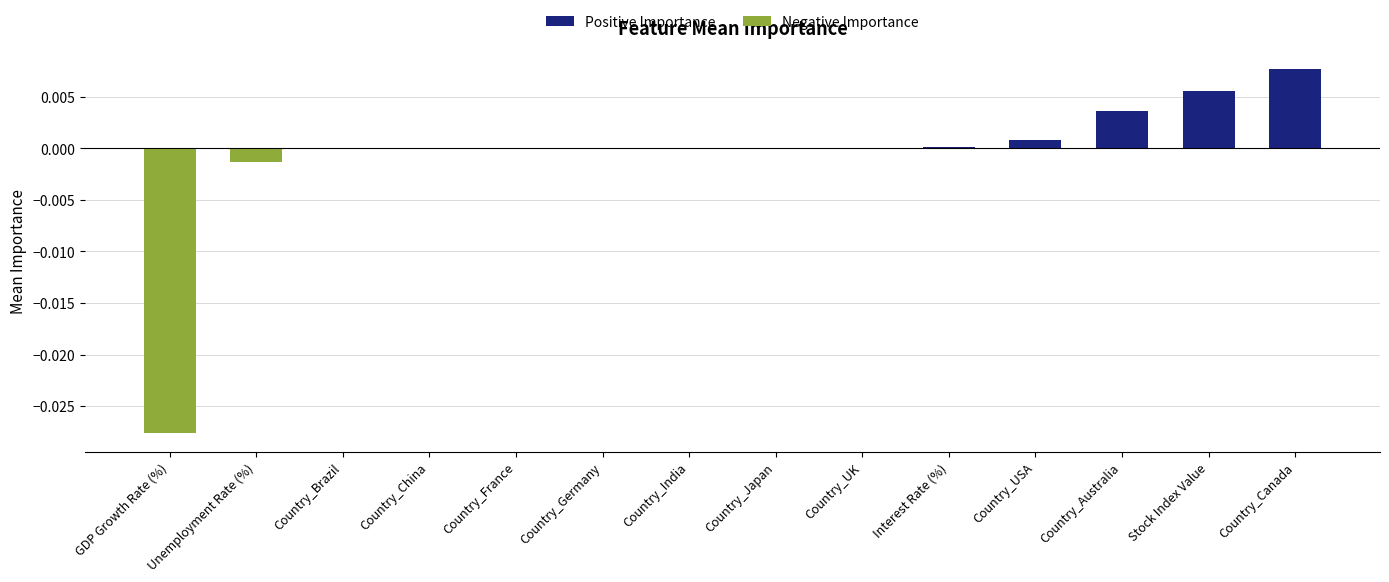

Are the bars grouped side by side (vs. stacked)?

Yes